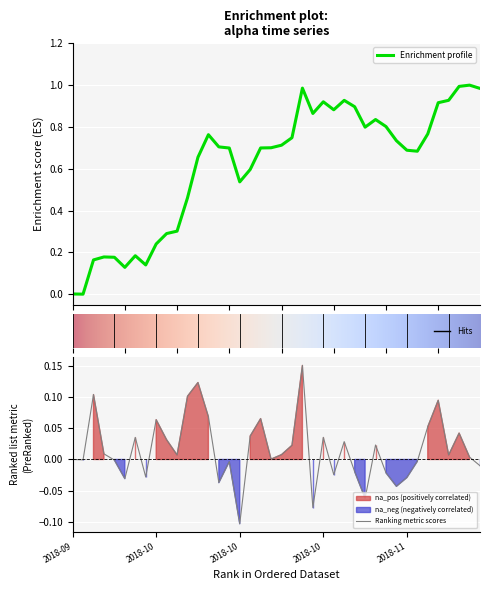

Reading left to right, transcribe all the data shown in this chart.

0.0	-0.0	0.1	0.0	-0.0	-0.0	0.0	-0.0	0.1	0.0	0.0	0.1	0.1	0.1	-0.0	-0.0	-0.1	0.0	0.1	0.0	0.0	0.0	0.2	-0.1	0.0	-0.0	0.0	-0.0	-0.1	0.0	-0.0	-0.0	-0.0	-0.0	0.1	0.1	0.0	0.0	0.0	-0.0